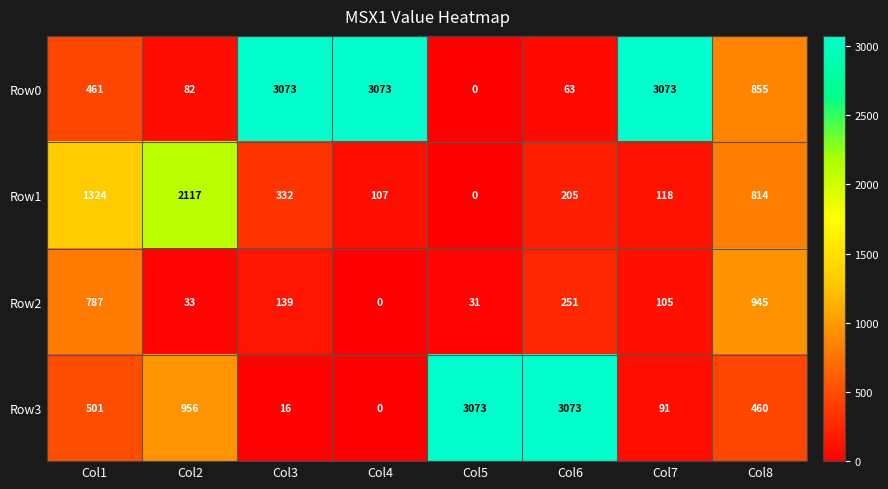

Which series changed the most between Col4 and Col6?

Row3